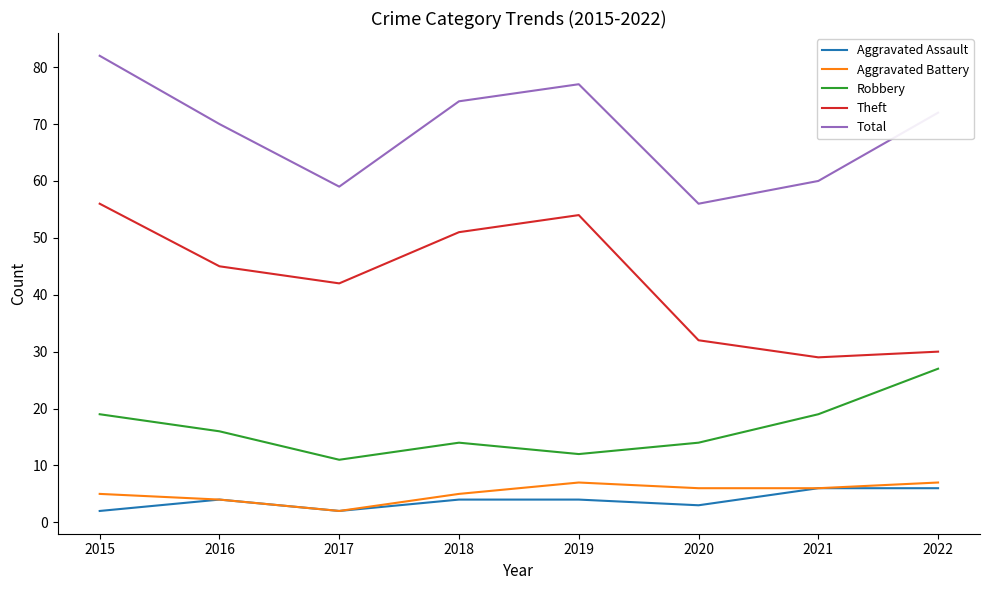

Which series changed the most between 2017 and 2018?

Total